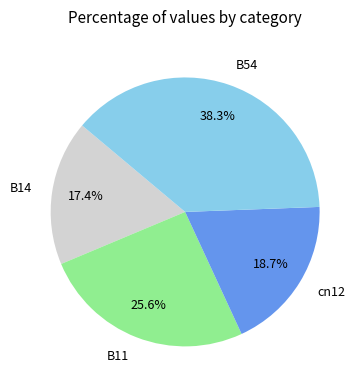

How many slices are in this pie chart?

4